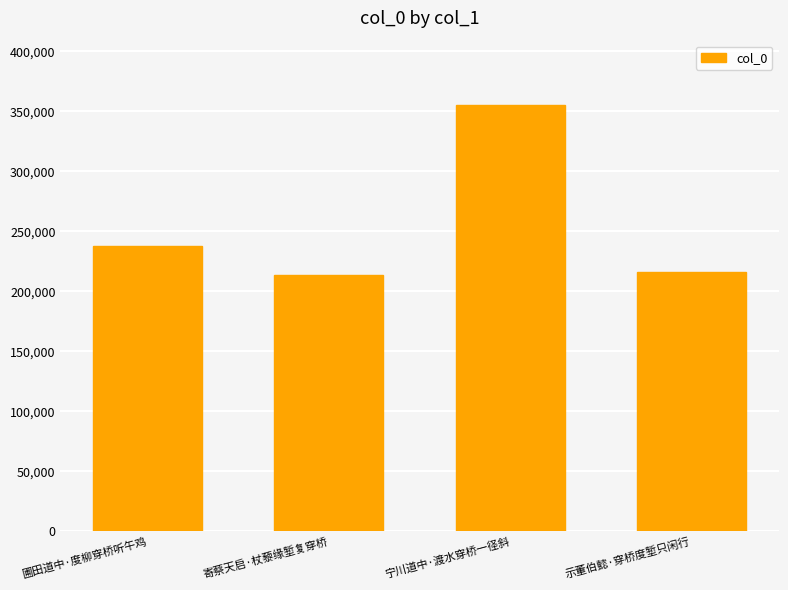

What is the difference between the maximum and minimum values?

141517